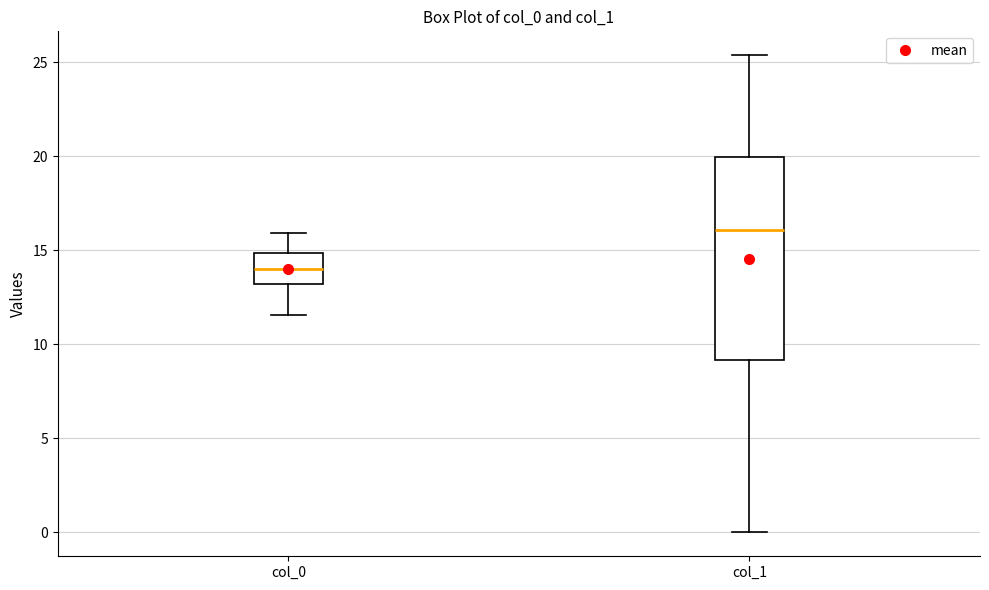

Where does the median line of the box for col_1 sit on the y-axis? The values are not printed on the chart, so give them approximately, as read against the axis.

16.0